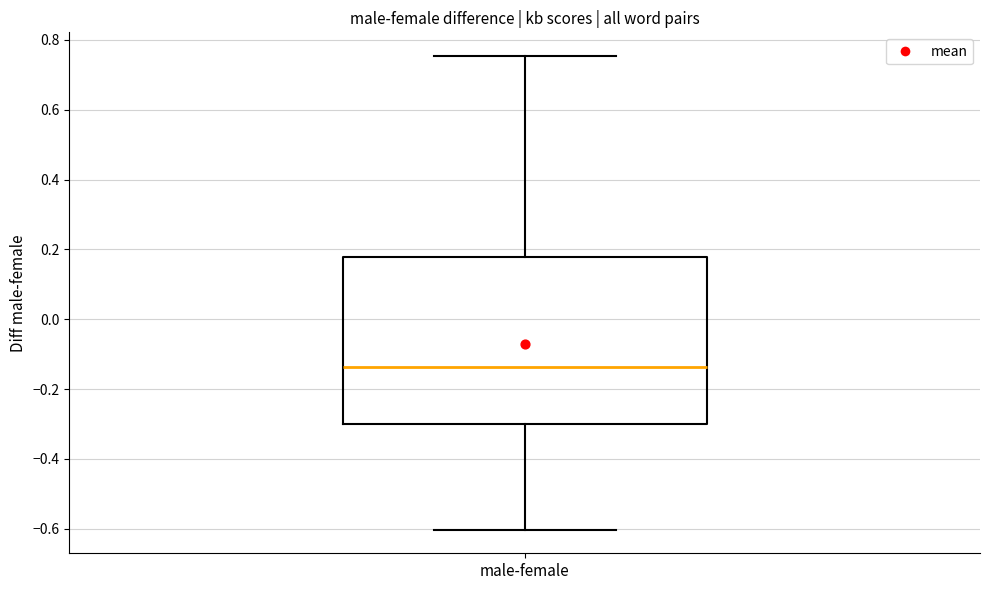

Transcribe this box plot: give where the median line is, the range the box spans, and where the two whiskers end, as read against the y-axis. The values are not printed on the chart, so give them approximately, as read against the axis.

median -0.14, box -0.30 to 0.18, whiskers -0.60 to 0.76